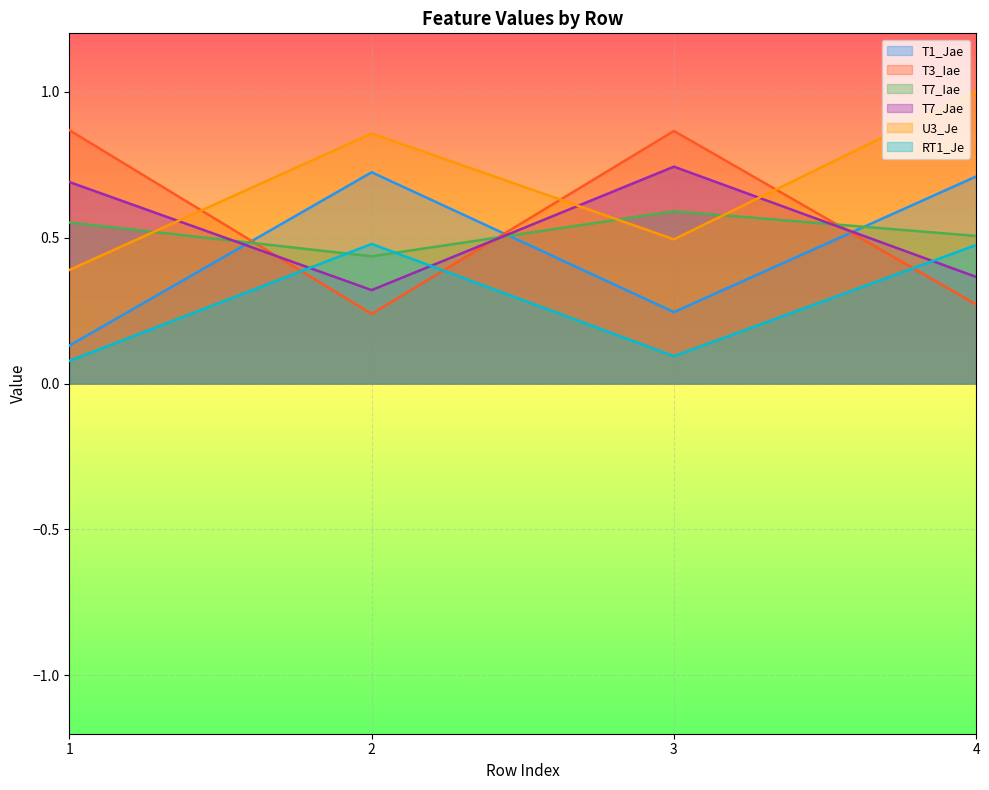

Read the RT1_Je value at 1.

0.1